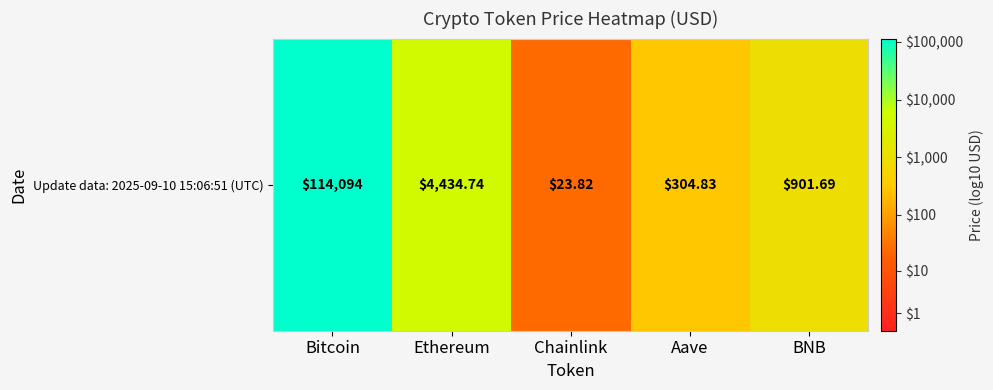

What is the difference between the maximum and minimum values?

3.7